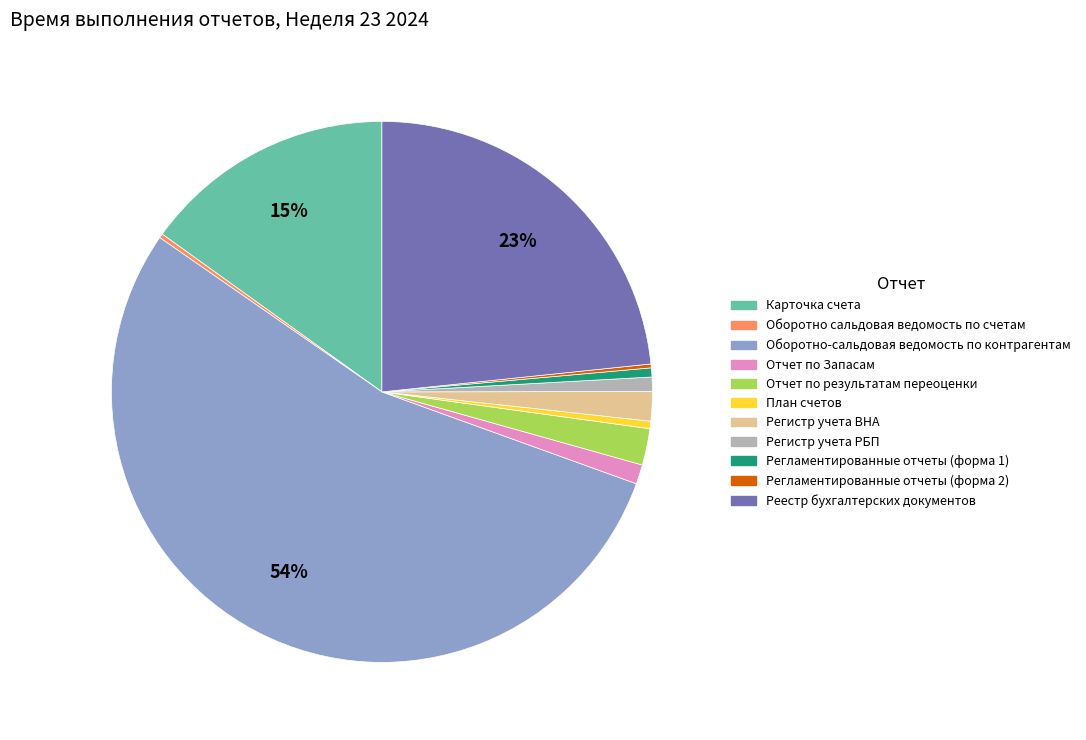

Is it true that Регистр учета РБП is 11% of the pie?

False